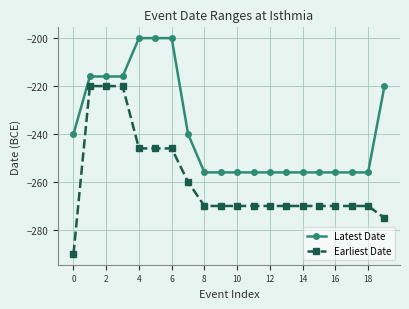

What is the value of the Latest Date point at the 8th from the left?

-240